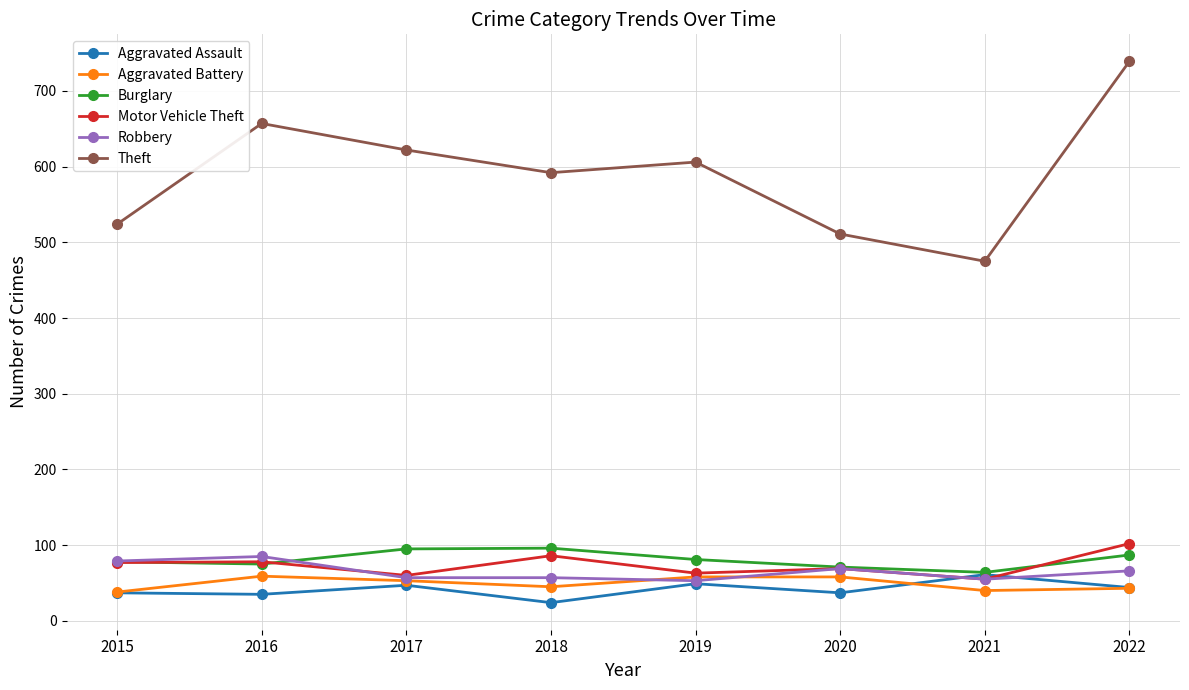

What is the difference between the maximum and minimum values in the Aggravated Battery series?

21